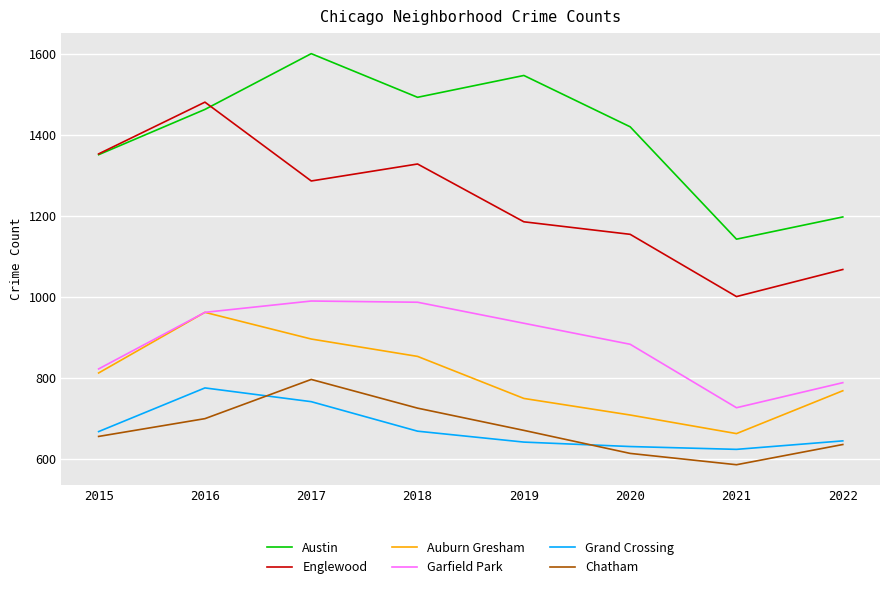

What is the spread (max minus min) of values at 2022?

563